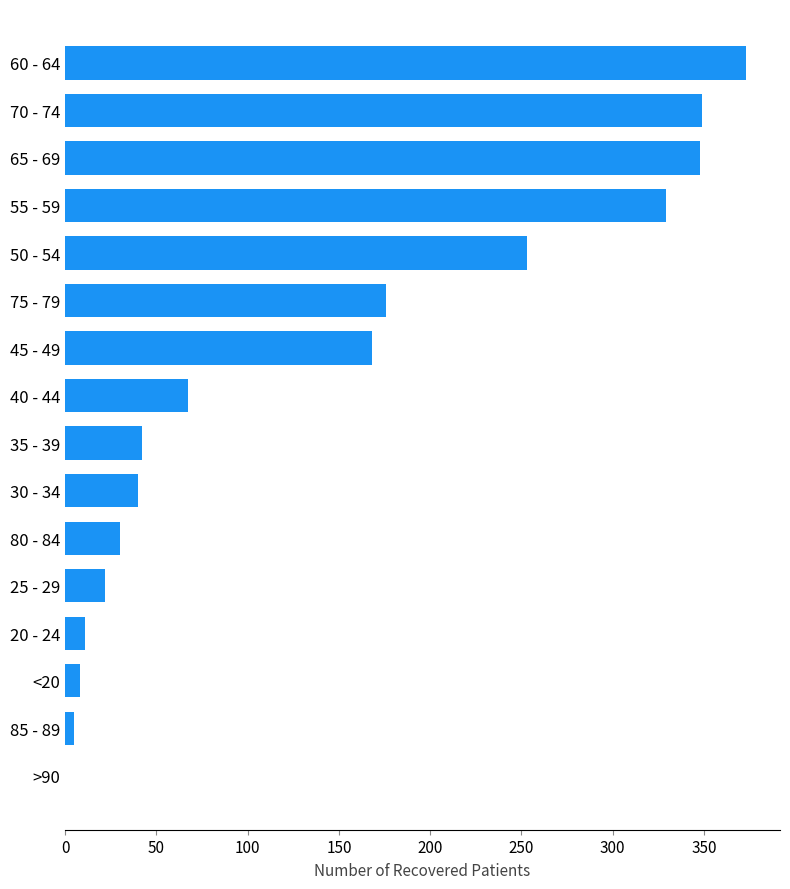

What is the maximum value shown in the chart?

373